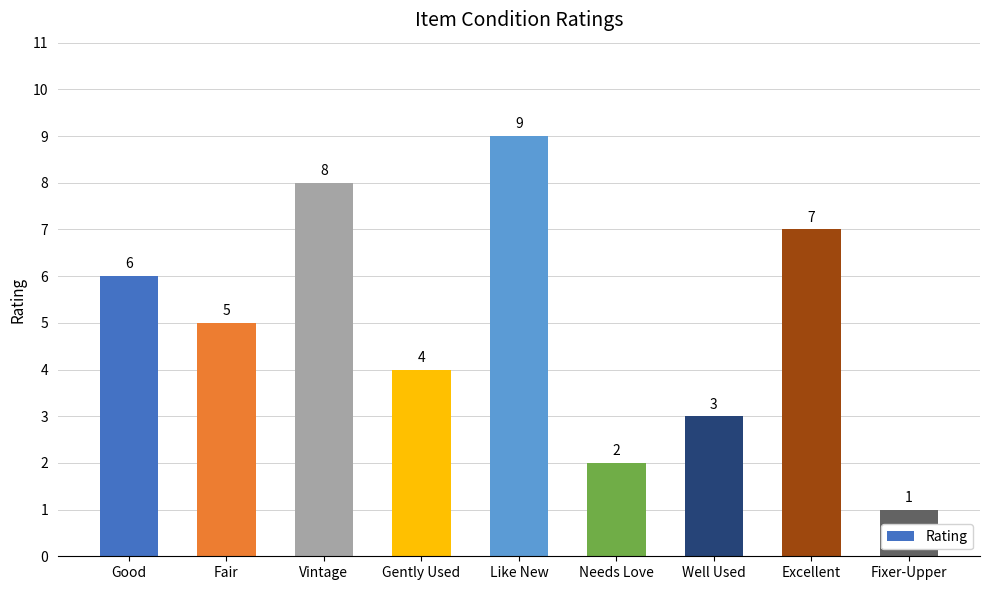

List the labels in order of value, largest first.

Like New, Vintage, Excellent, Good, Fair, Gently Used, Well Used, Needs Love, Fixer-Upper